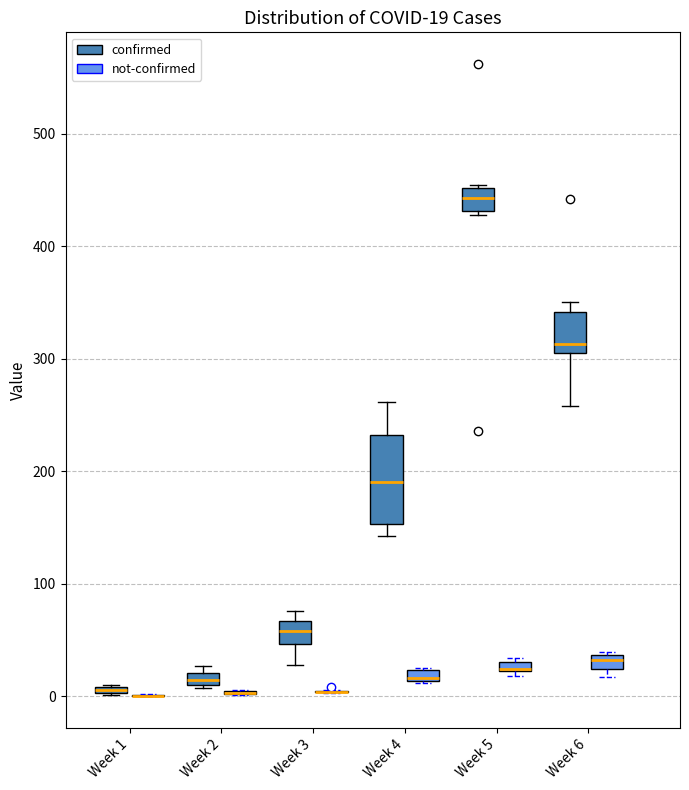

Comparing the boxes themselves (not the whiskers), which one is the tallest?

Week 4 (confirmed)